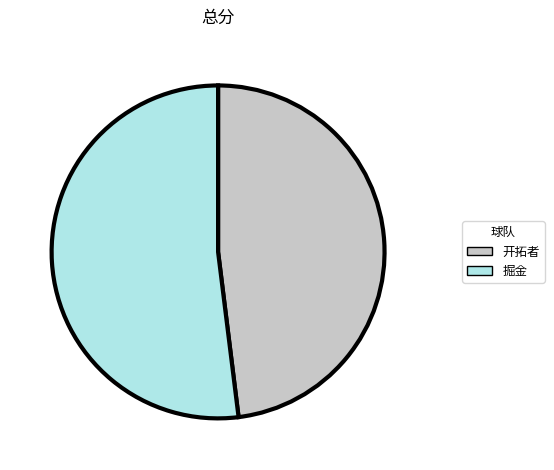

Combined, do 掘金 and 开拓者 account for over 50%?

Yes